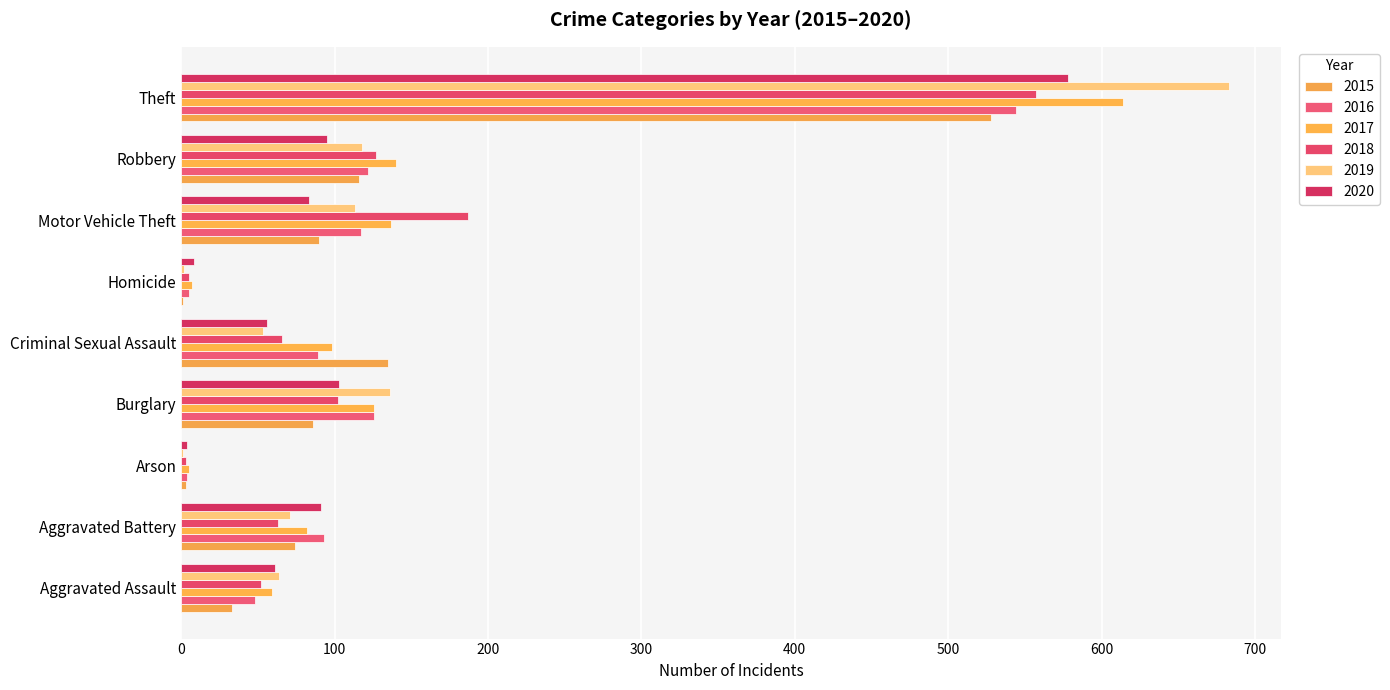

What position from the right is Homicide?

4